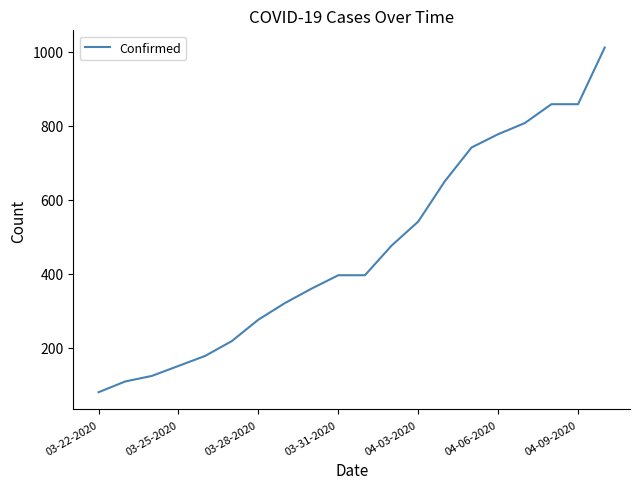

What is the difference between the maximum and second lowest values?

902